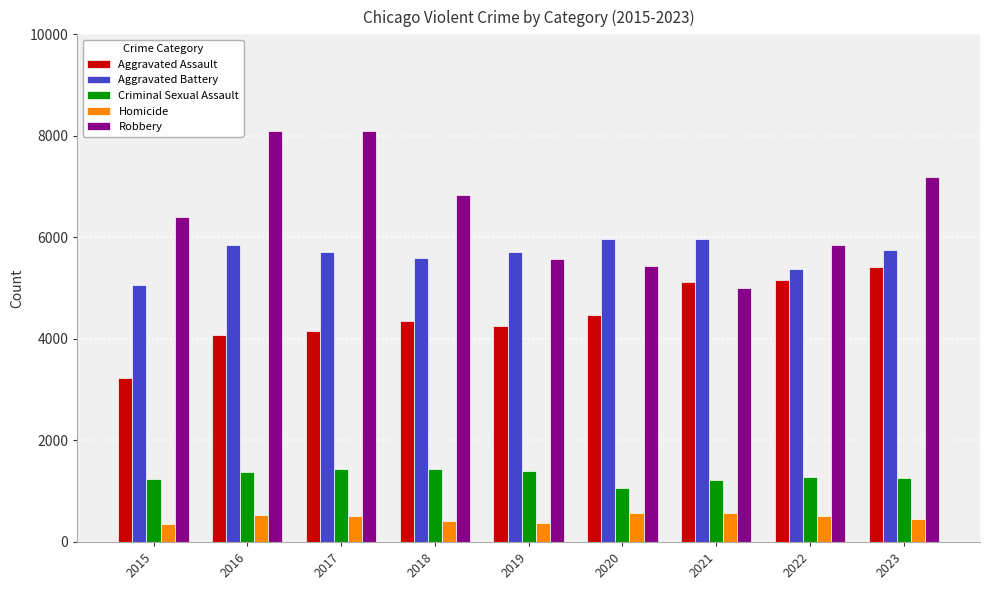

List the series in order of their peak value, lowest first.

Homicide, Criminal Sexual Assault, Aggravated Assault, Aggravated Battery, Robbery